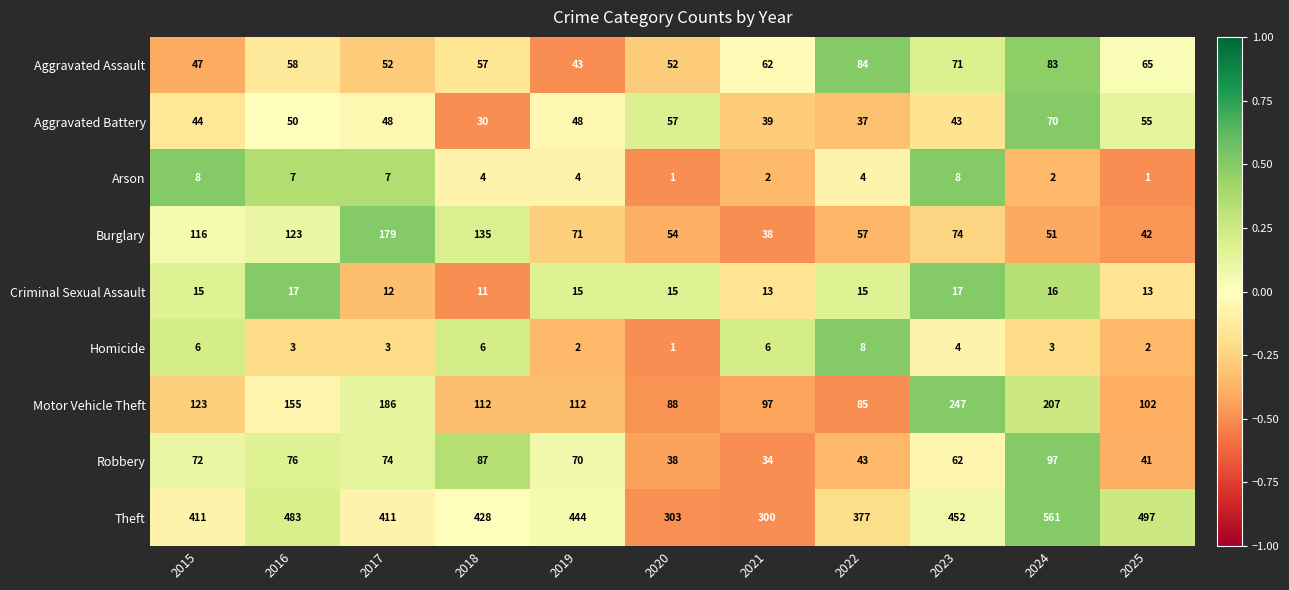

What is the sum of all Motor Vehicle Theft values?

1514